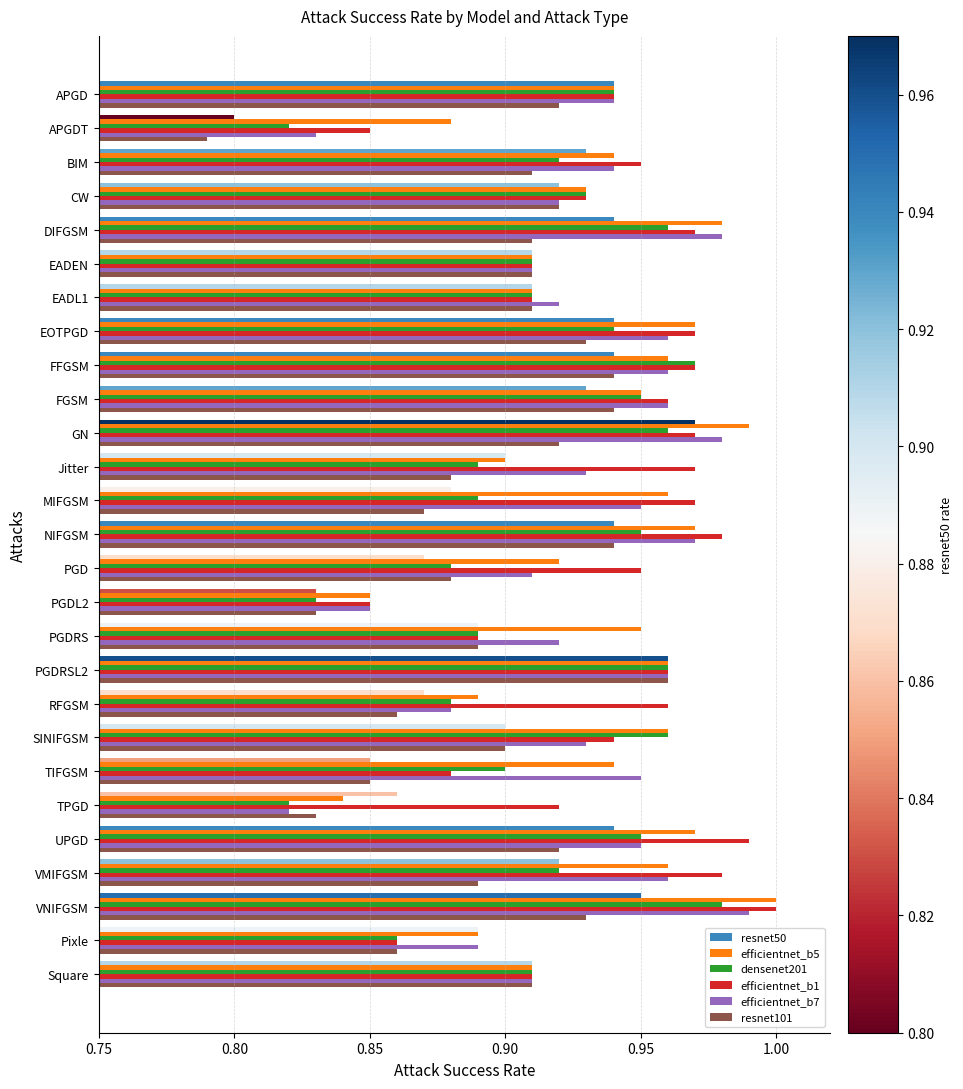

Which category has the highest value across all series?

VNIFGSM